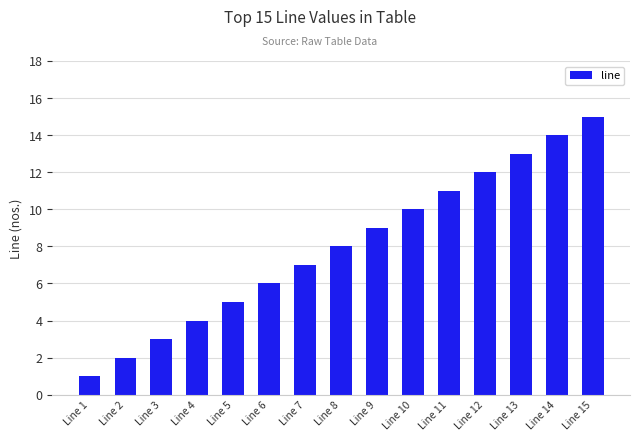

Which has a higher value, Line 11 or Line 6?

Line 11